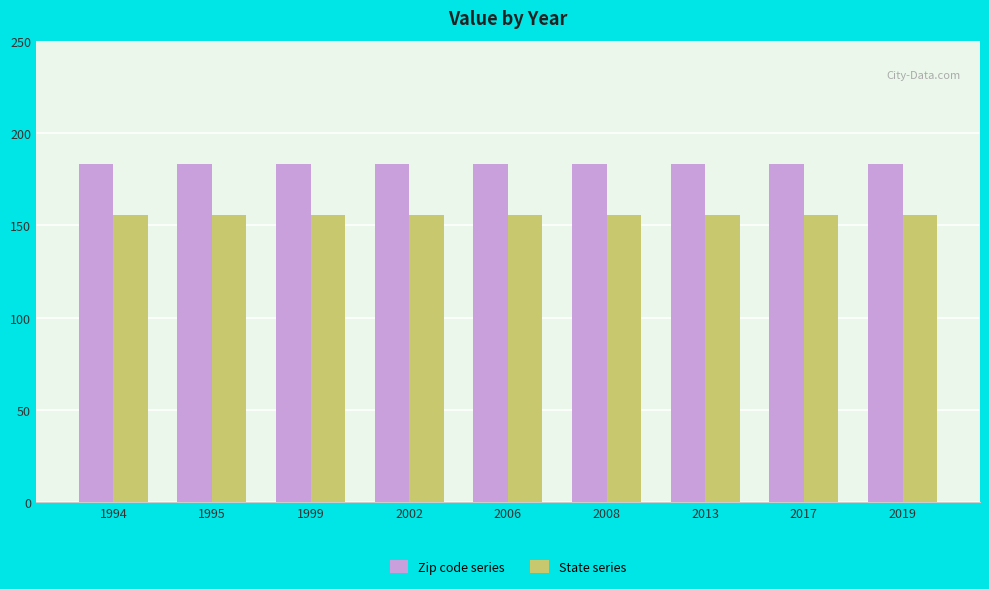

What is the highest value of the Zip code series series?

183.0